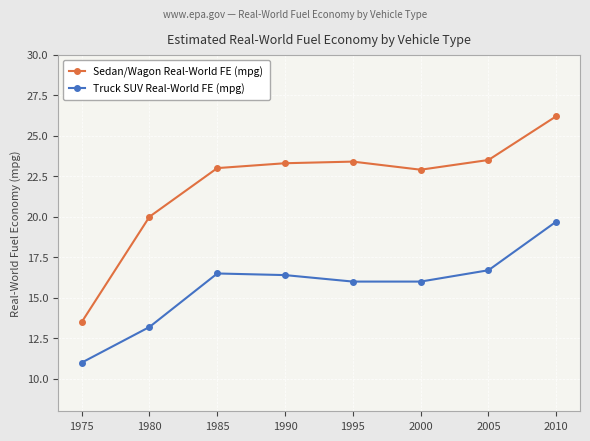

Which series has the widest spread of values?

Sedan/Wagon Real-World FE (mpg)